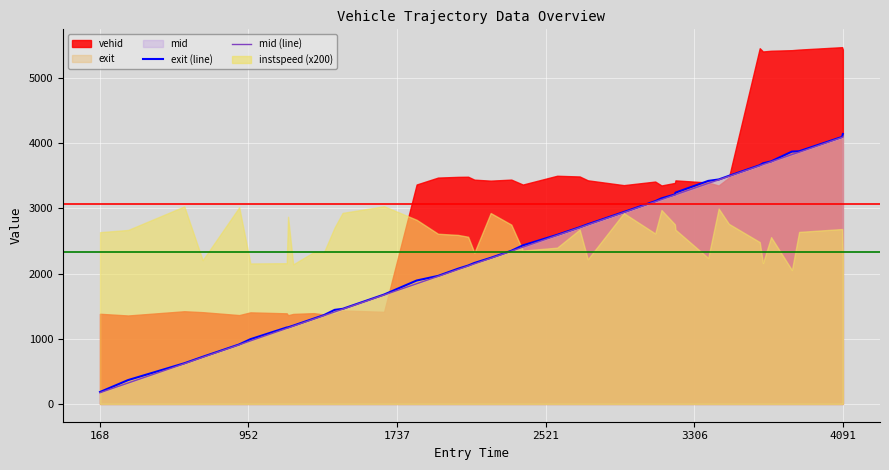

At which label does exit (line) reach its minimum?

168